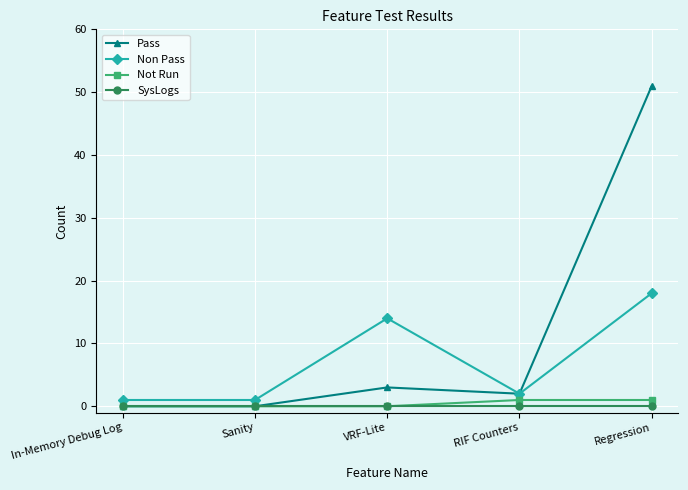

What position from the right is Regression?

1